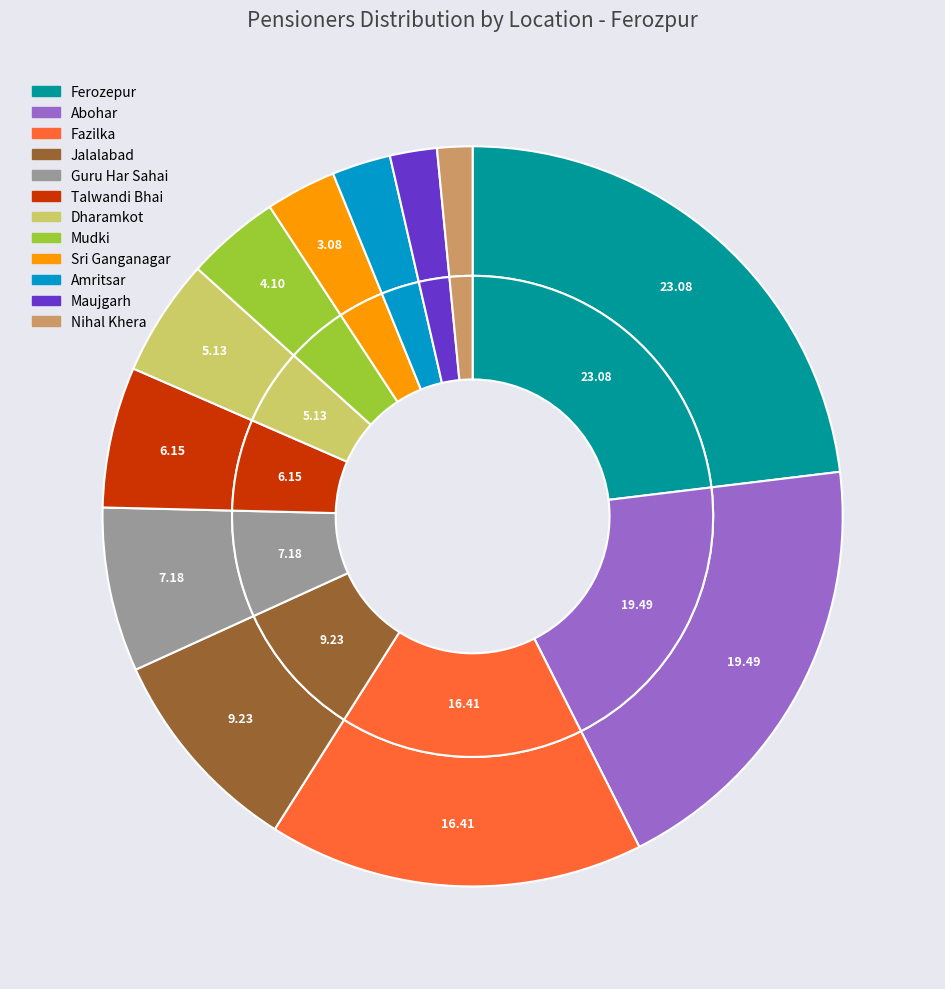

Combined, do Mudki and Jalalabad account for over 50%?

No